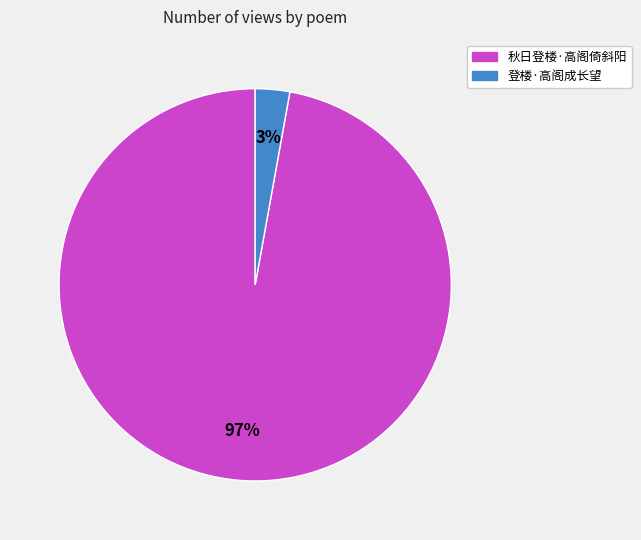

What is the smallest slice in the pie chart?

登楼·高阁成长望